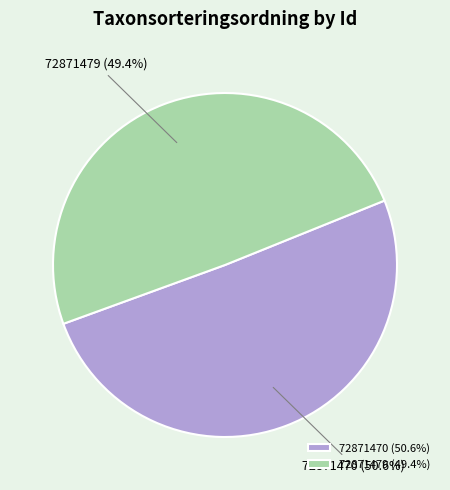

How many segments does this pie chart have?

2